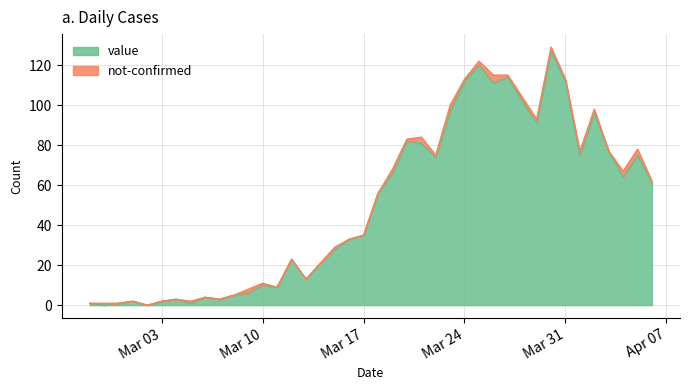

Rank the categories by value from lowest to highest.

2020-02-28, 2020-03-02, 2020-02-27, 2020-02-29, 2020-03-05, 2020-03-01, 2020-03-03, 2020-03-04, 2020-03-07, 2020-03-06, 2020-03-08, 2020-03-09, 2020-03-11, 2020-03-10, 2020-03-13, 2020-03-14, 2020-03-12, 2020-03-15, 2020-03-16, 2020-03-17, 2020-03-18, 2020-04-06, 2020-04-04, 2020-03-19, 2020-03-22, 2020-04-01, 2020-04-05, 2020-04-03, 2020-03-21, 2020-03-20, 2020-03-29, 2020-04-02, 2020-03-23, 2020-03-28, 2020-03-26, 2020-03-24, 2020-03-31, 2020-03-27, 2020-03-25, 2020-03-30